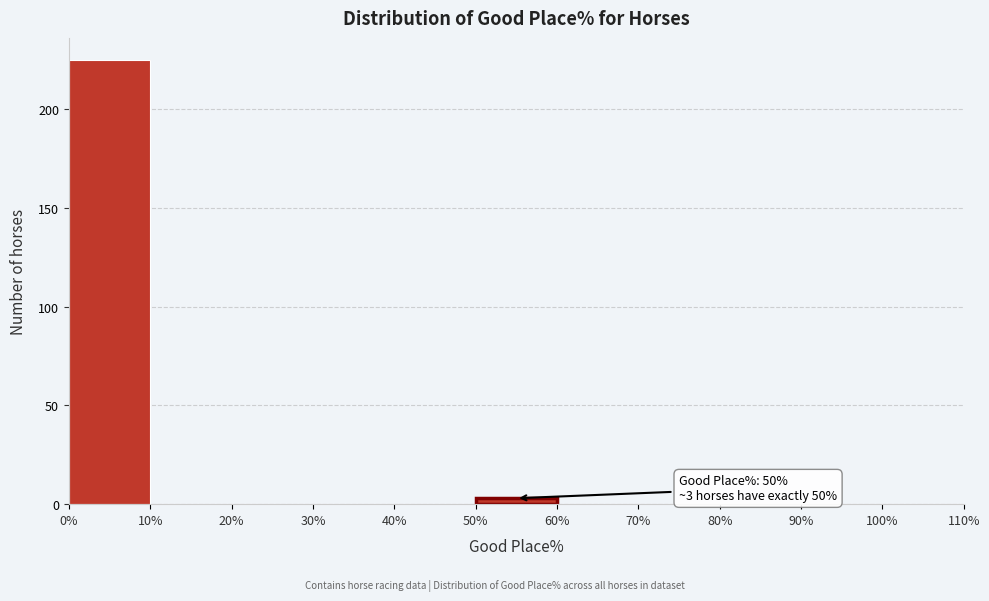

Over which range of the x-axis is the bar tallest?

0% to 10%